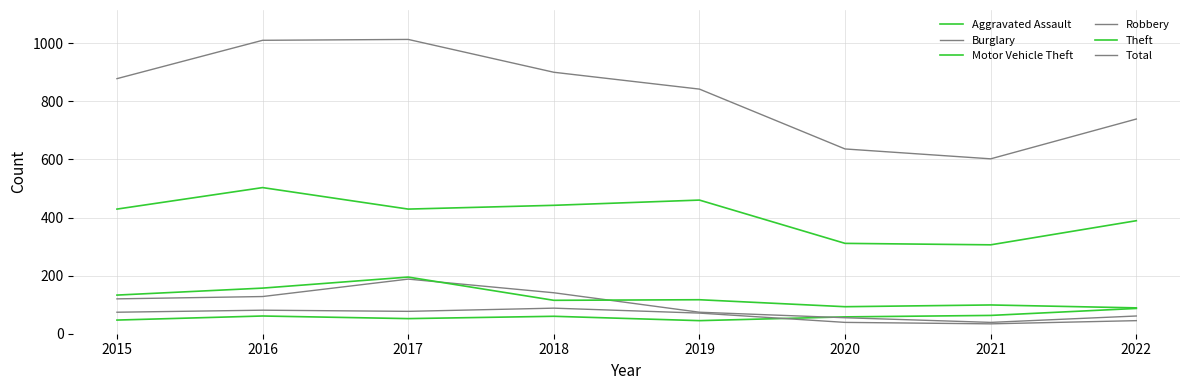

How many lines are shown in the chart?

6